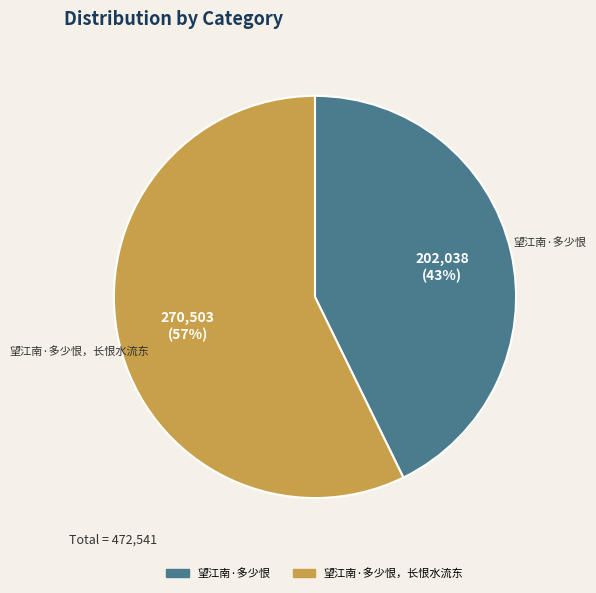

How many slices are in this pie chart?

2